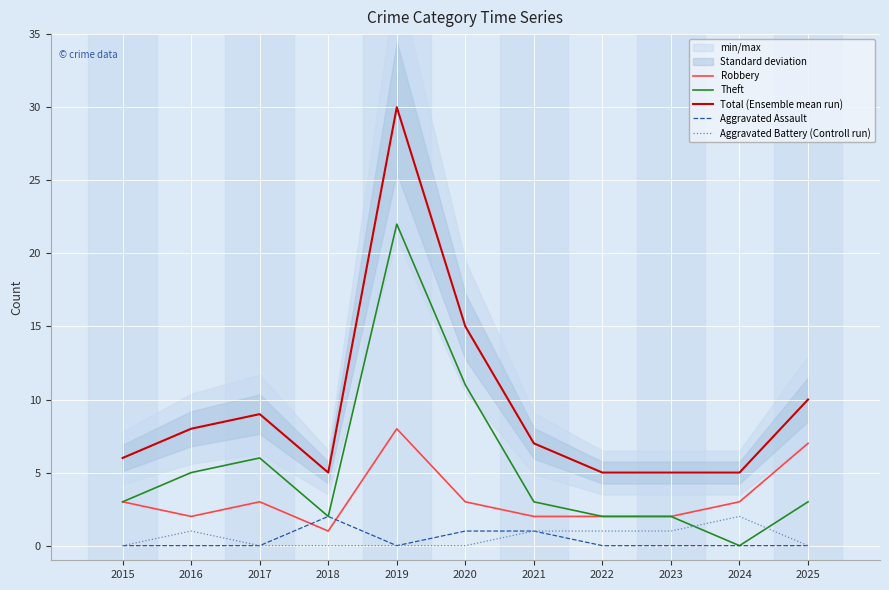

At which category does Total (Ensemble mean run) reach its first local peak?

2017